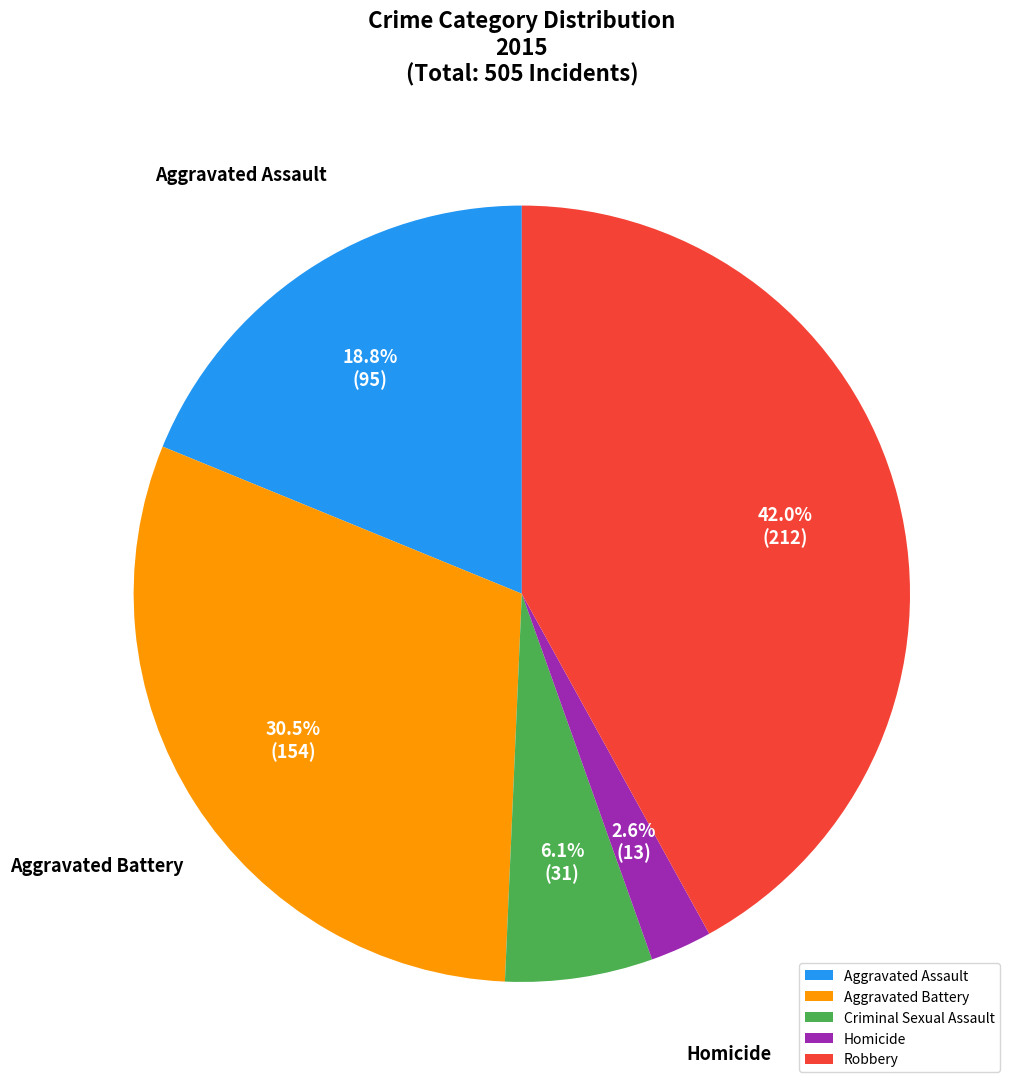

To the nearest percent, what is the difference between the largest and smallest slice percentages?

39%